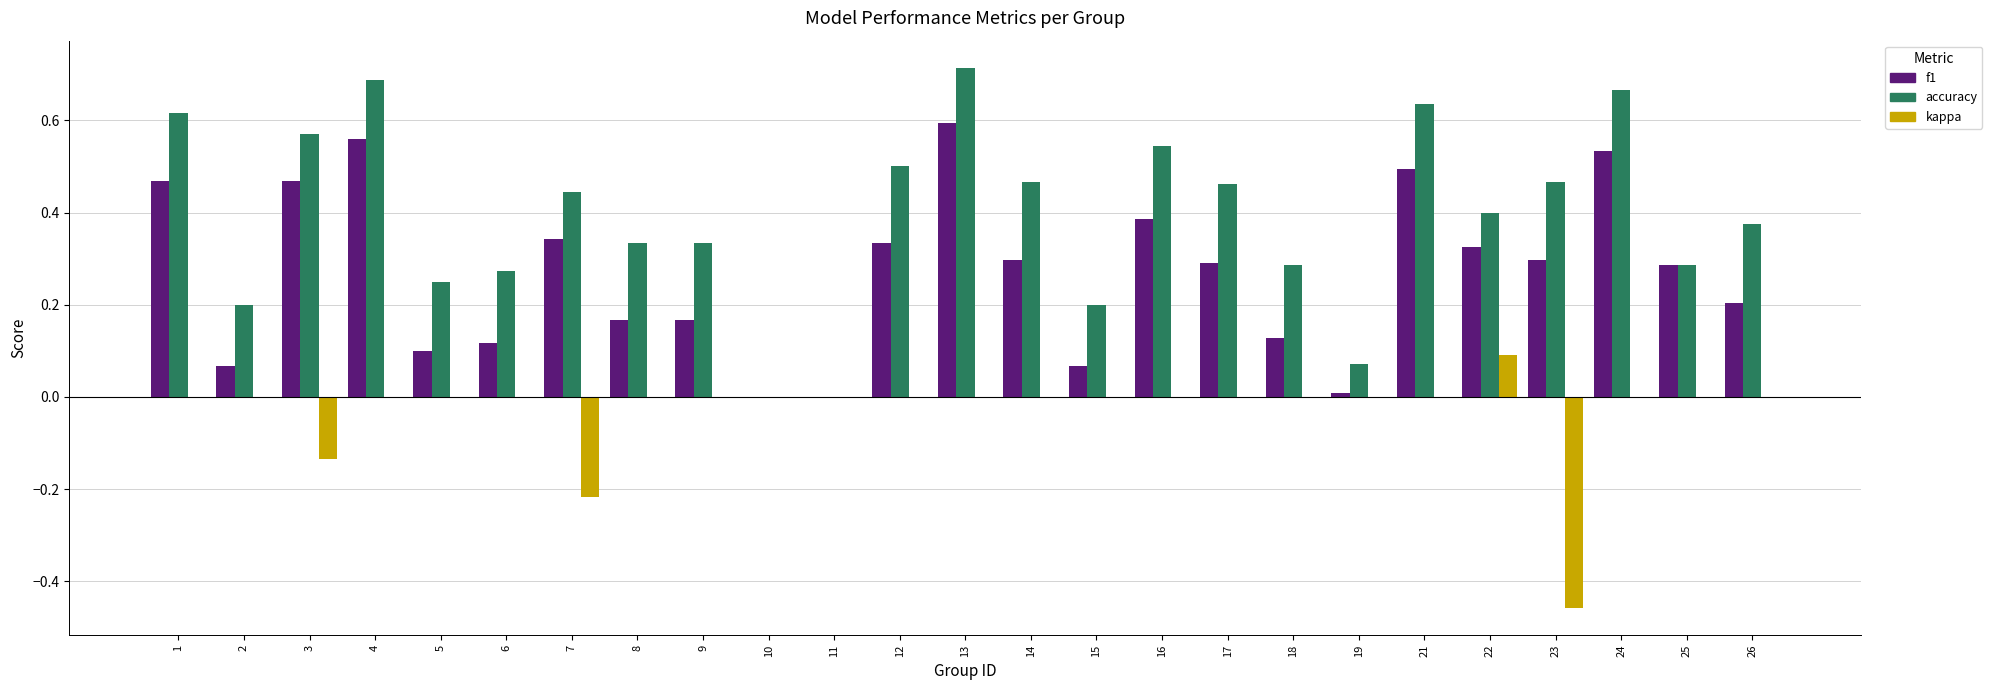

Between 5 and 26, which series saw the biggest shift?

accuracy